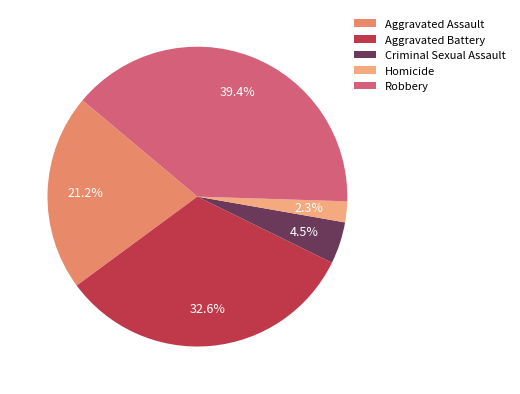

Is the sum of Aggravated Assault and Criminal Sexual Assault greater than half?

No